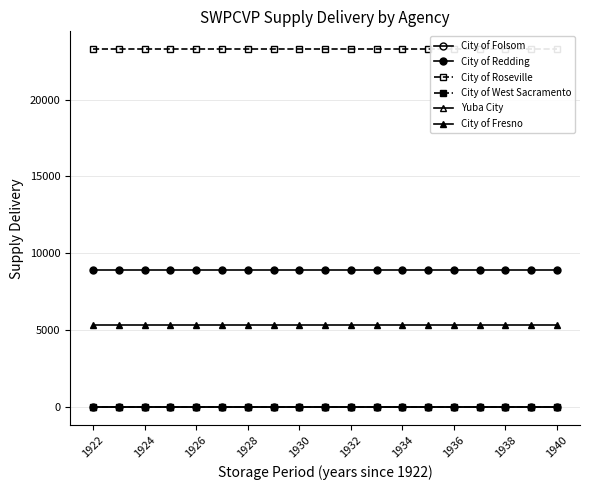

The value of City of Redding at 1934 is 12216.9. True or false?

False